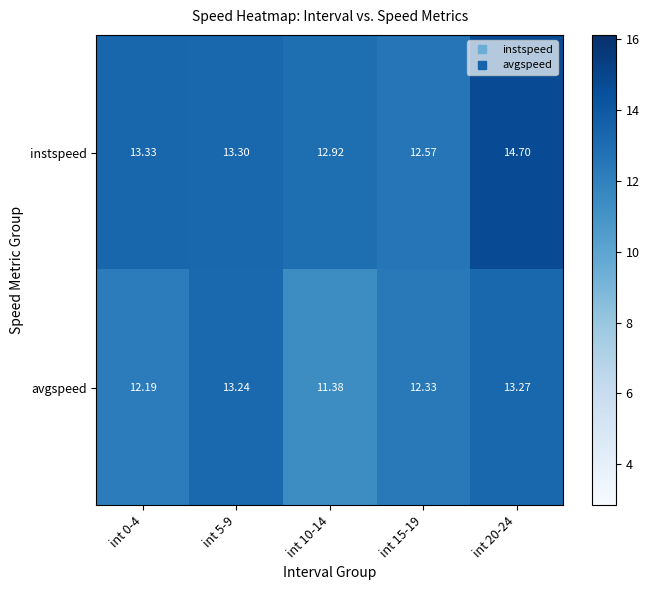

How many series are shown in this chart?

2